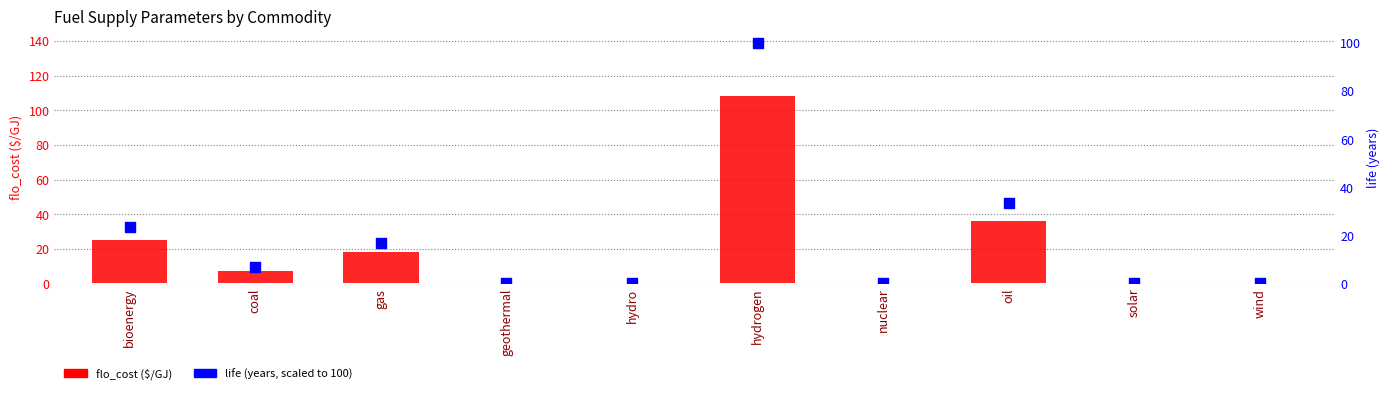

Is the value of life at gas greater than the value of flo_cost at hydrogen?

No